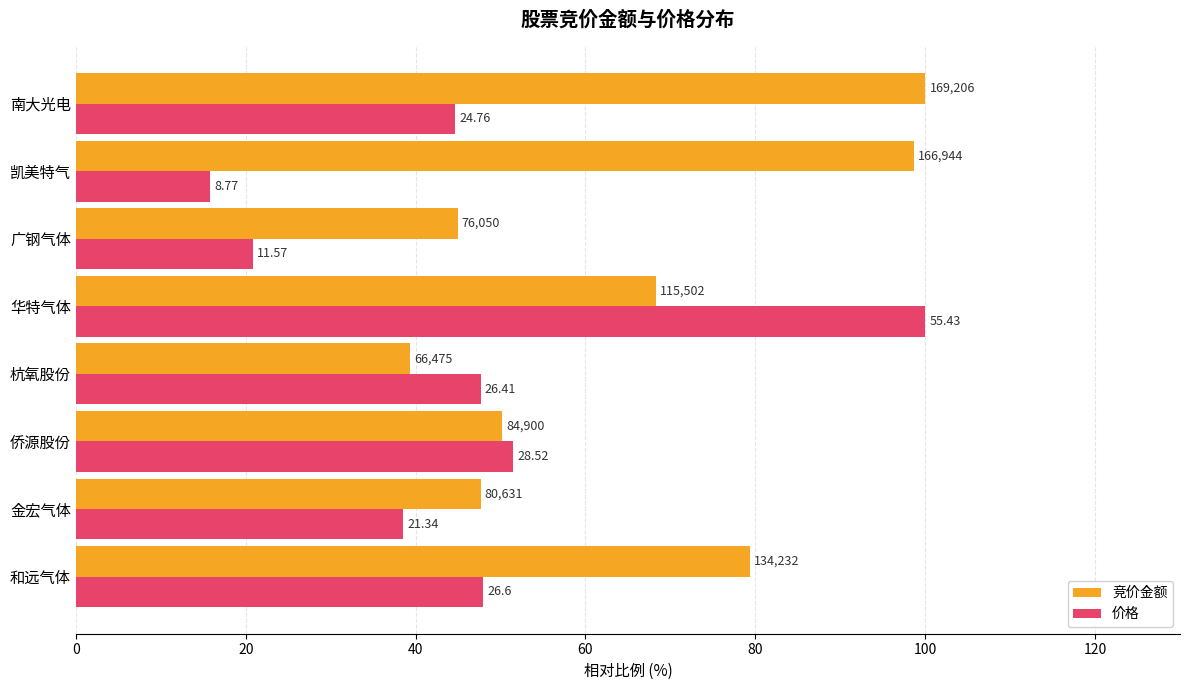

At how many categories does at least one series exceed 58?

4